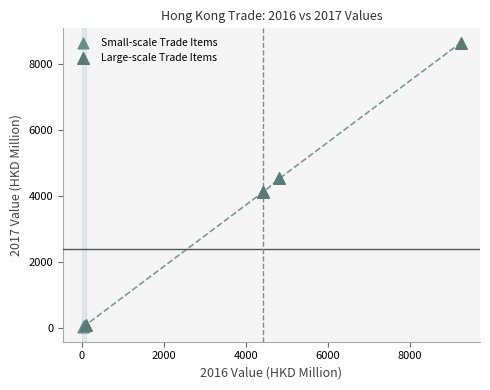

Which series has the widest spread of Y values?

Large-scale Trade Items